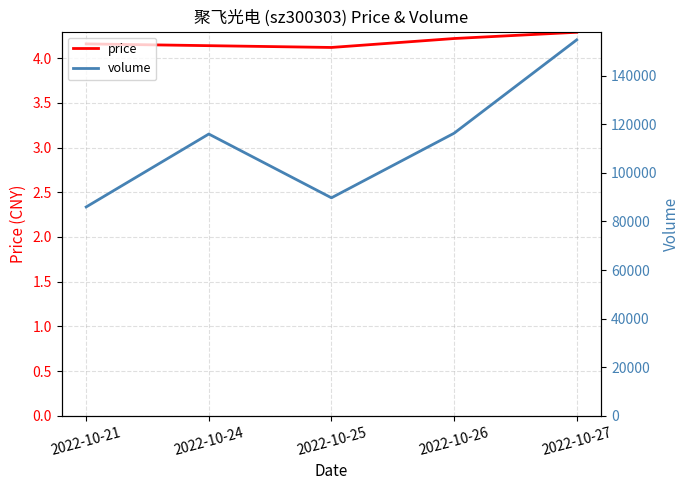

At how many categories does at least one series exceed 1363?

5